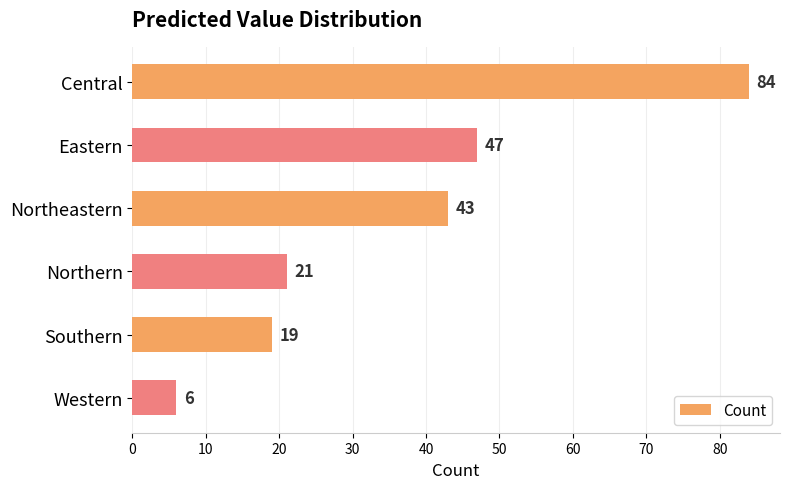

What value does the data have at Southern, to the nearest 10?

20